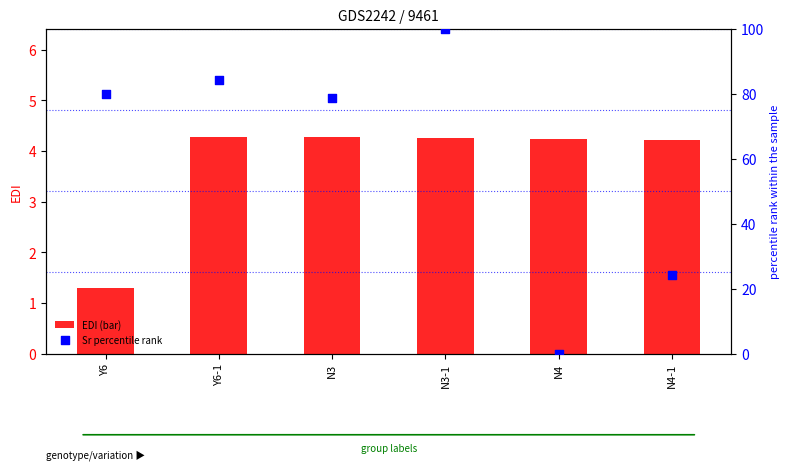

Is the value of Sr percentile rank at Y6-1 greater than the value of EDI (bar) at Y6?

Yes